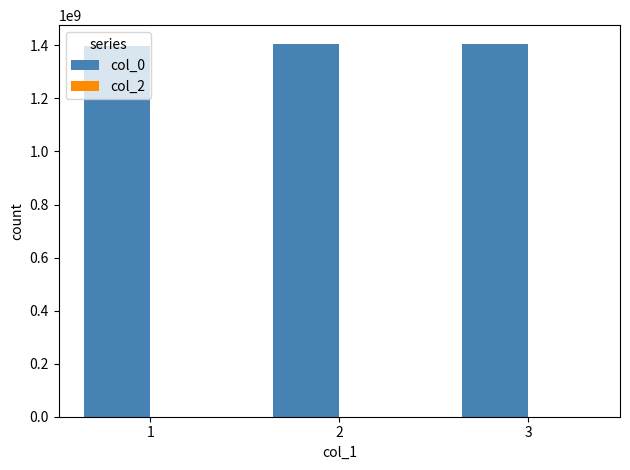

Are the bars horizontal?

No